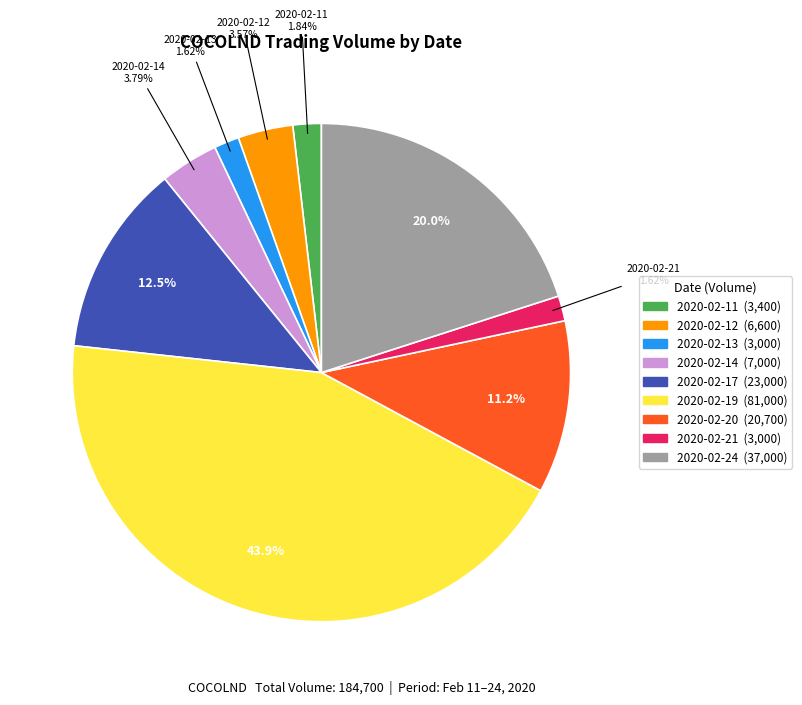

Count the number of slices in the pie.

9